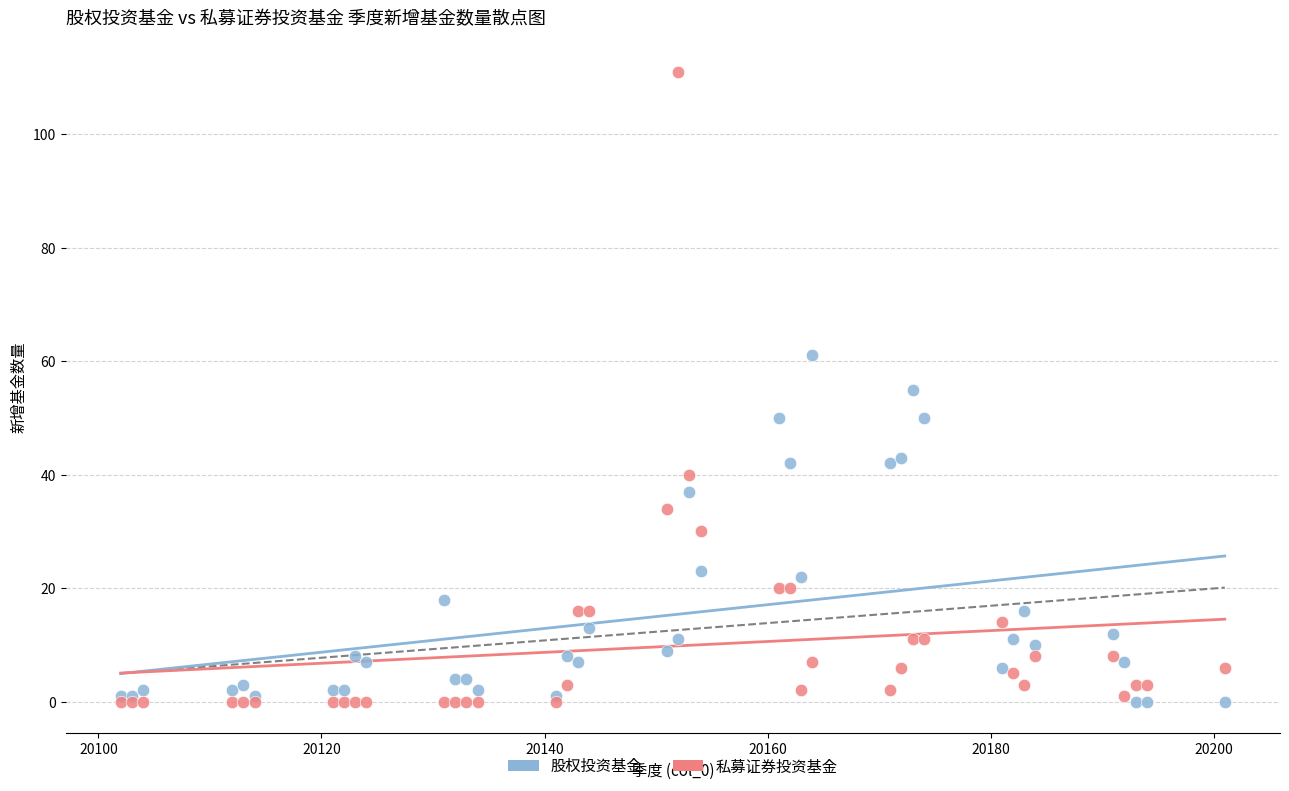

Which series reaches the maximum Y coordinate?

私募证券投资基金